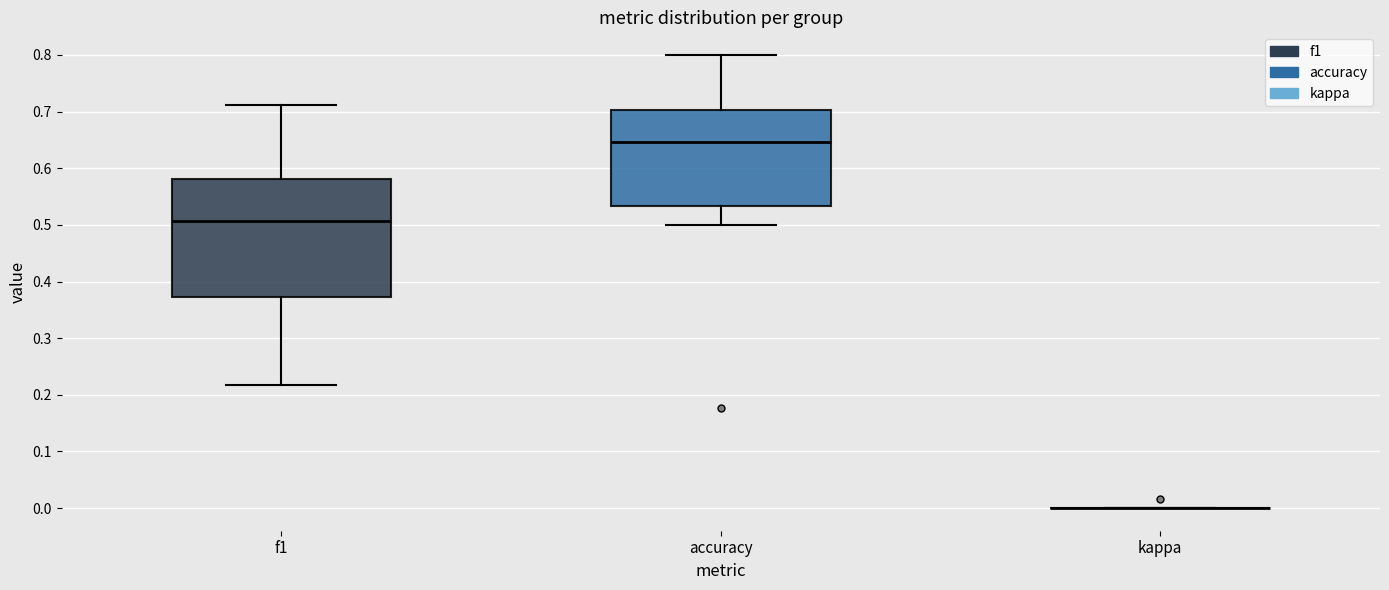

Where does the lower whisker of the box for f1 end on the y-axis? The values are not printed on the chart, so give them approximately, as read against the axis.

0.22